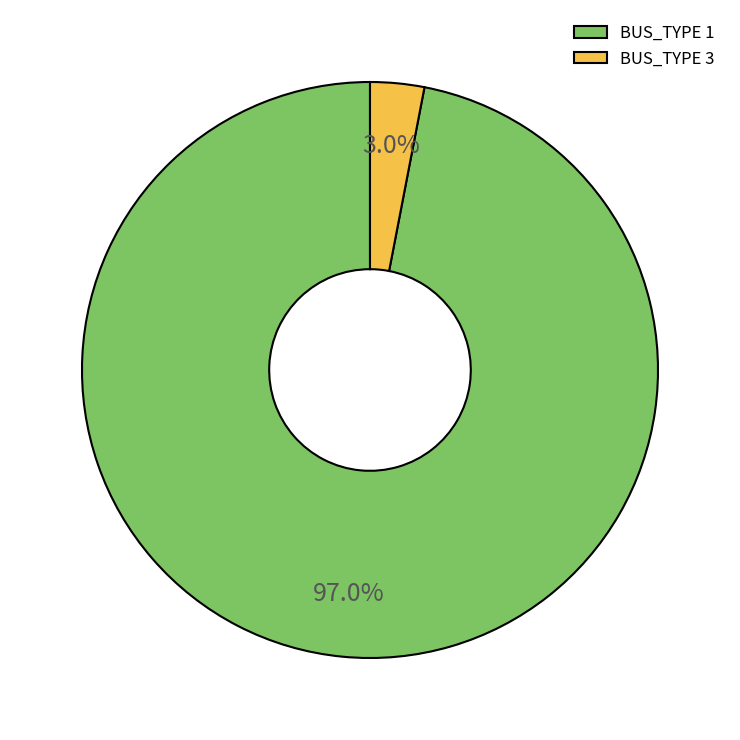

Rank the categories by value from lowest to highest.

BUS_TYPE 3, BUS_TYPE 1